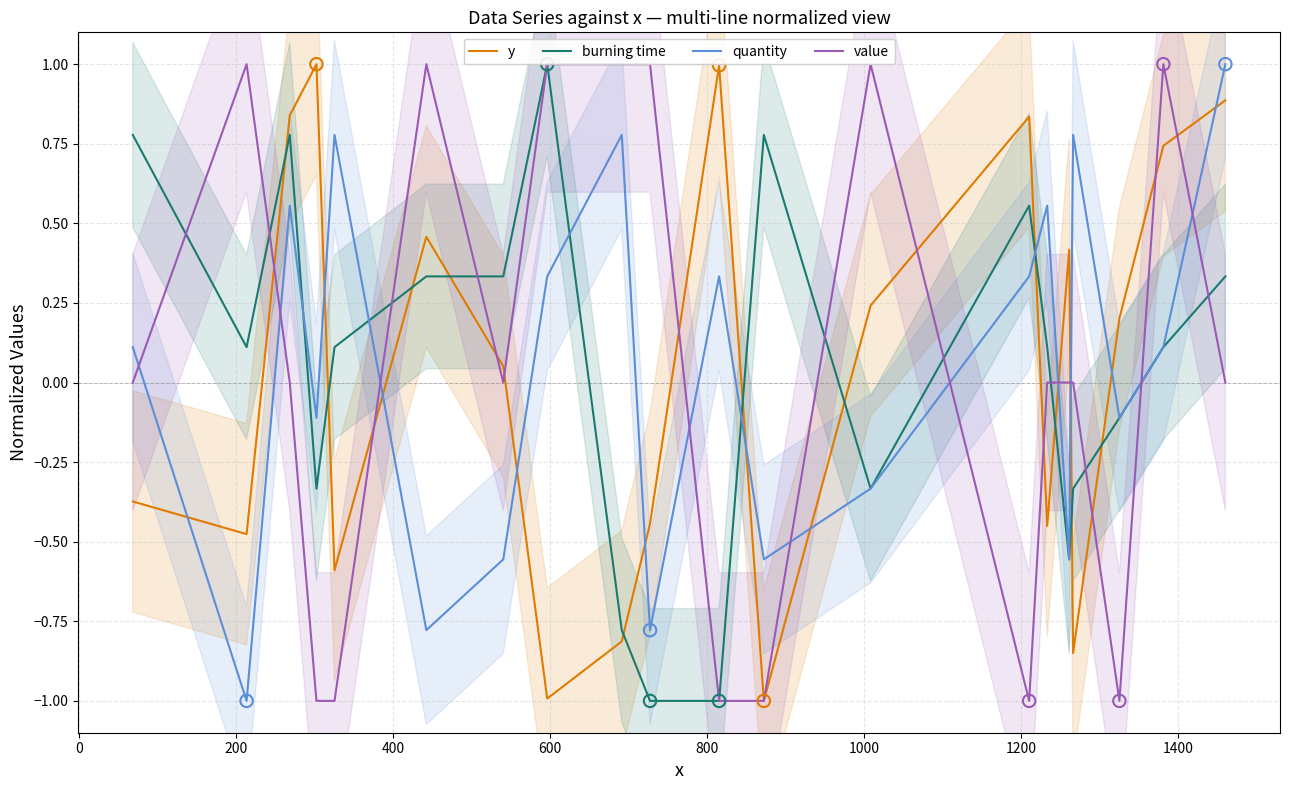

Which series reaches the maximum Y coordinate?

y